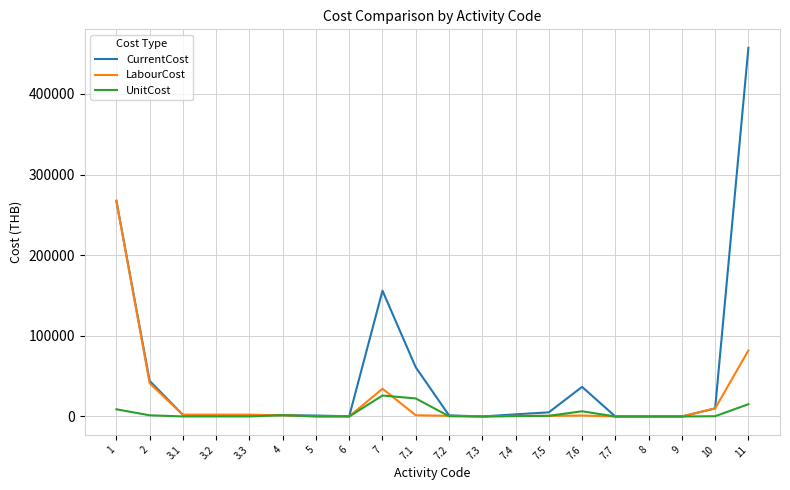

List the series in order of their overall mean, lowest first.

UnitCost, LabourCost, CurrentCost